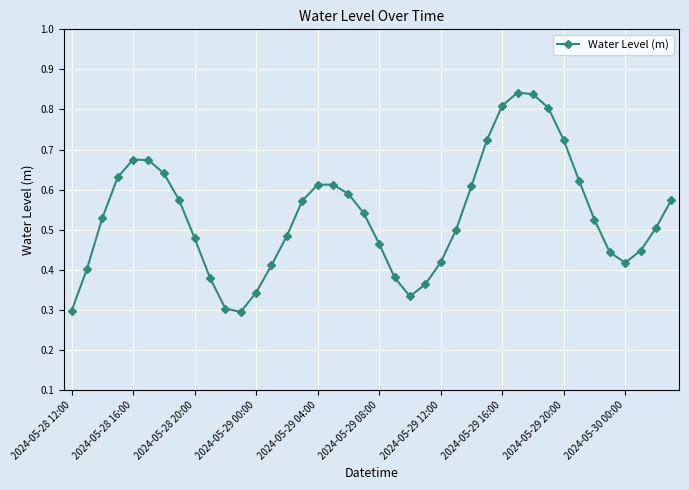

How many points are higher than both their immediate neighbors (excluding endpoints)?

3